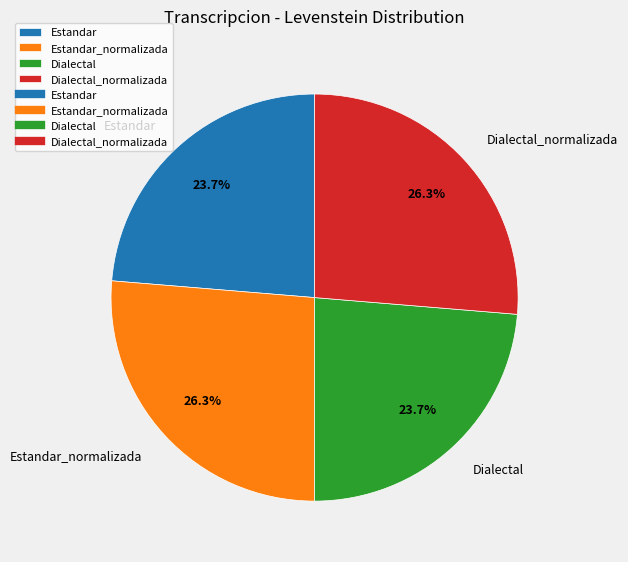

Is Dialectal_normalizada the majority of the pie?

No